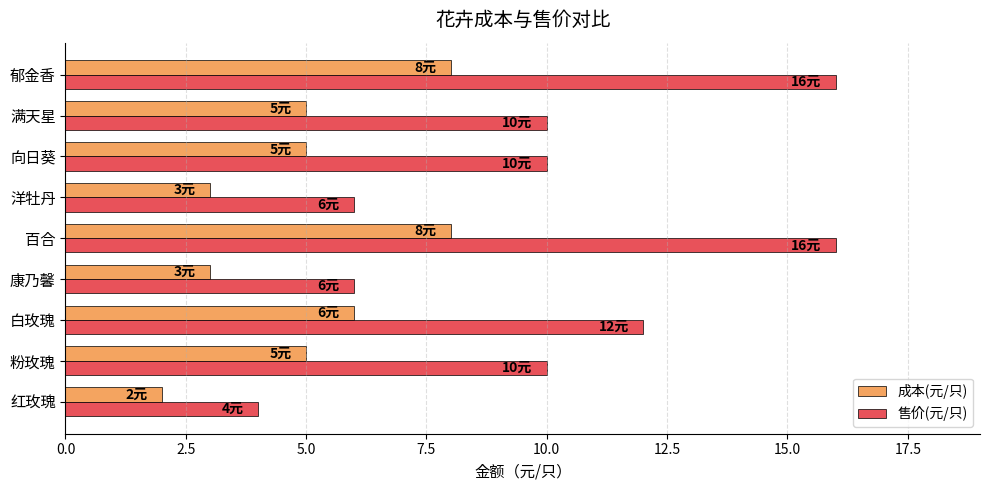

The value of 成本(元/只) at 百合 is 14. True or false?

False